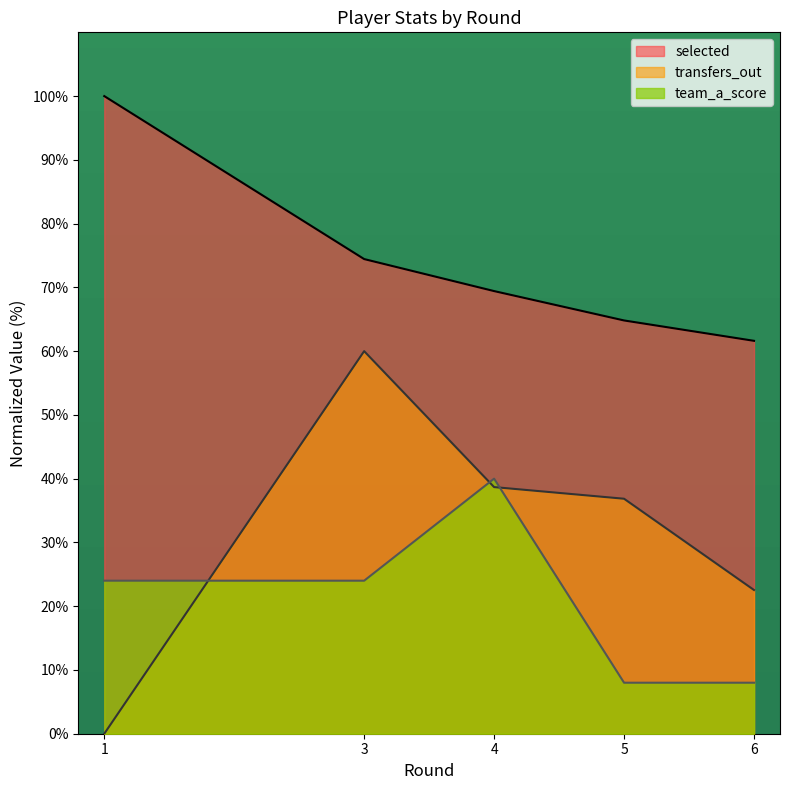

Between 4 and 6, which series saw the biggest shift?

team_a_score